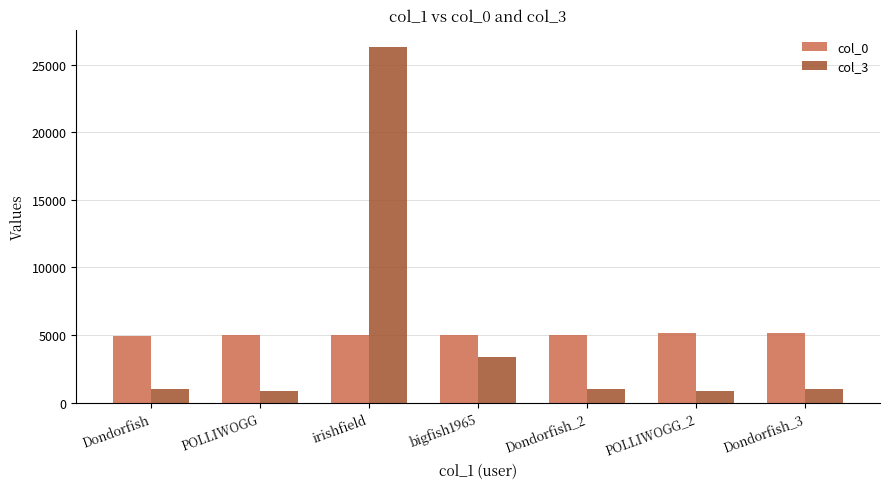

What is the sum of the col_0 values at Dondorfish_2 and irishfield?

10066